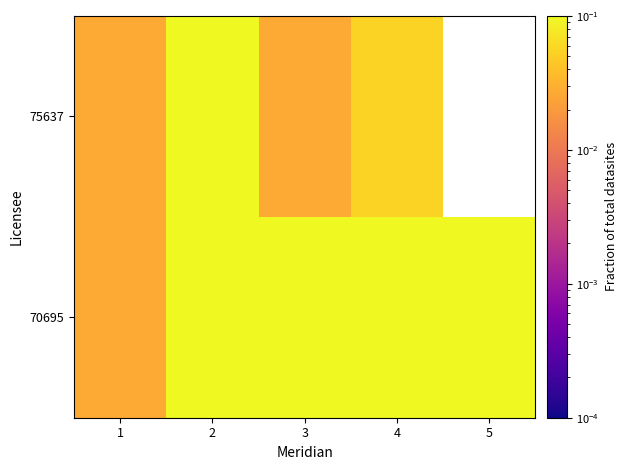

How many 75637 values are between 0 and 1?

4